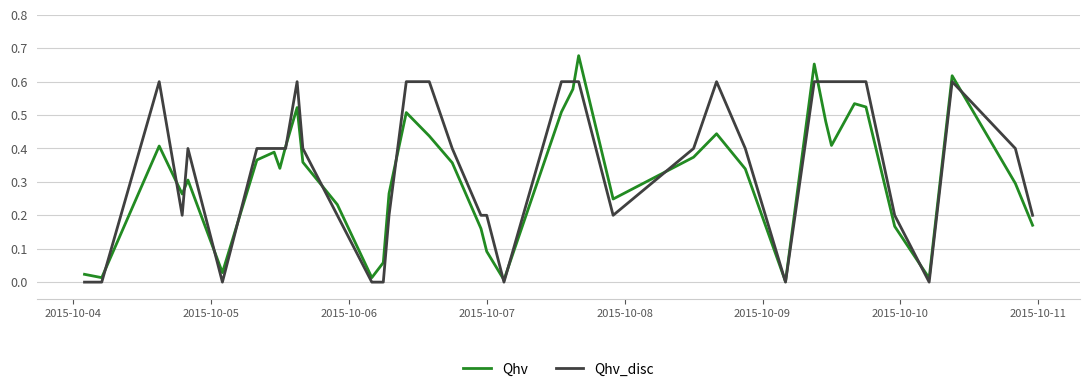

Which series has the widest spread of values?

Qhv